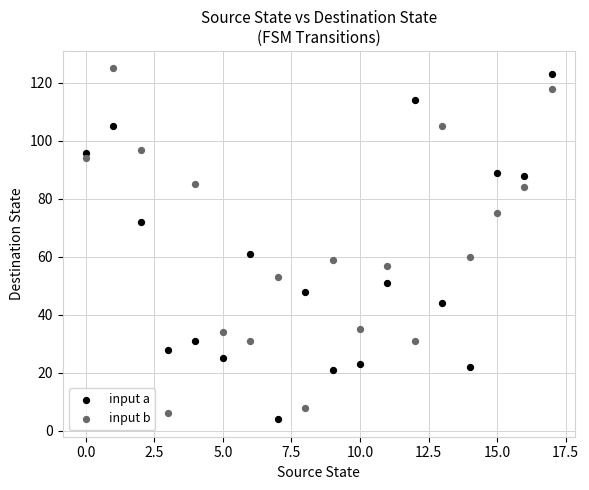

Across all data points, what is the range of Y values (max minus min)?

121